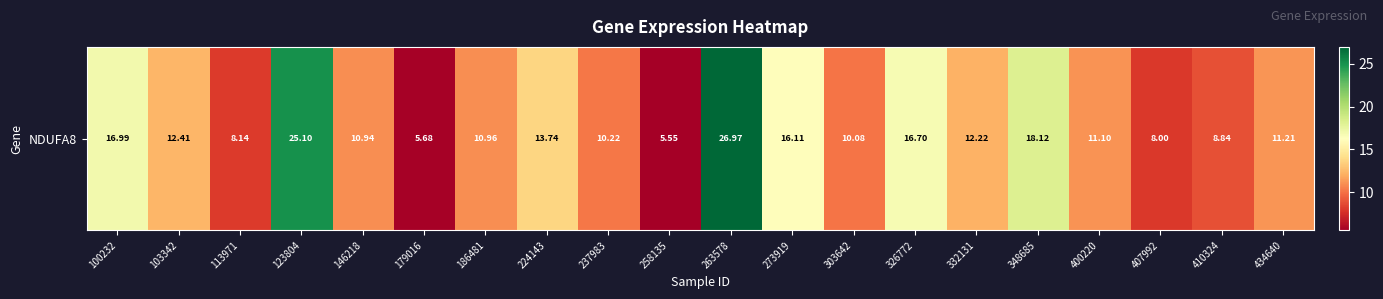

What is the average value?

13.0